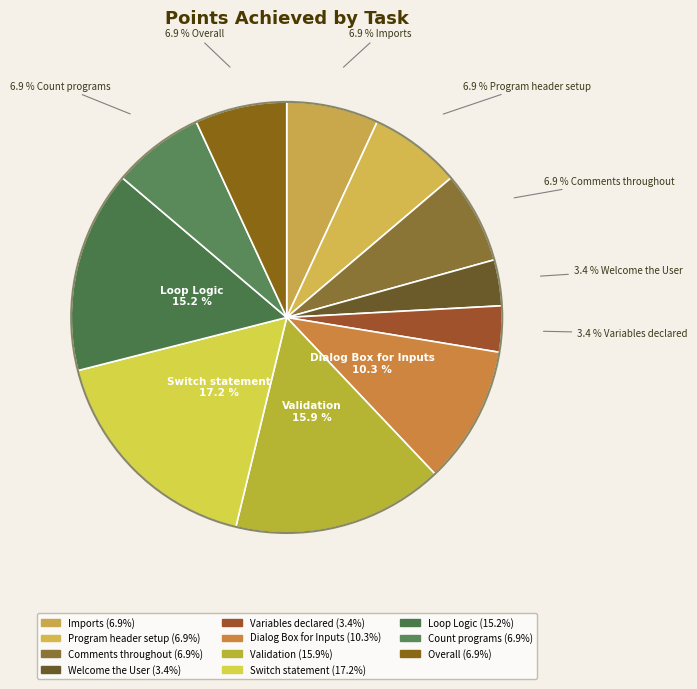

What percentage is the Variables declared slice, to the nearest percent?

3%